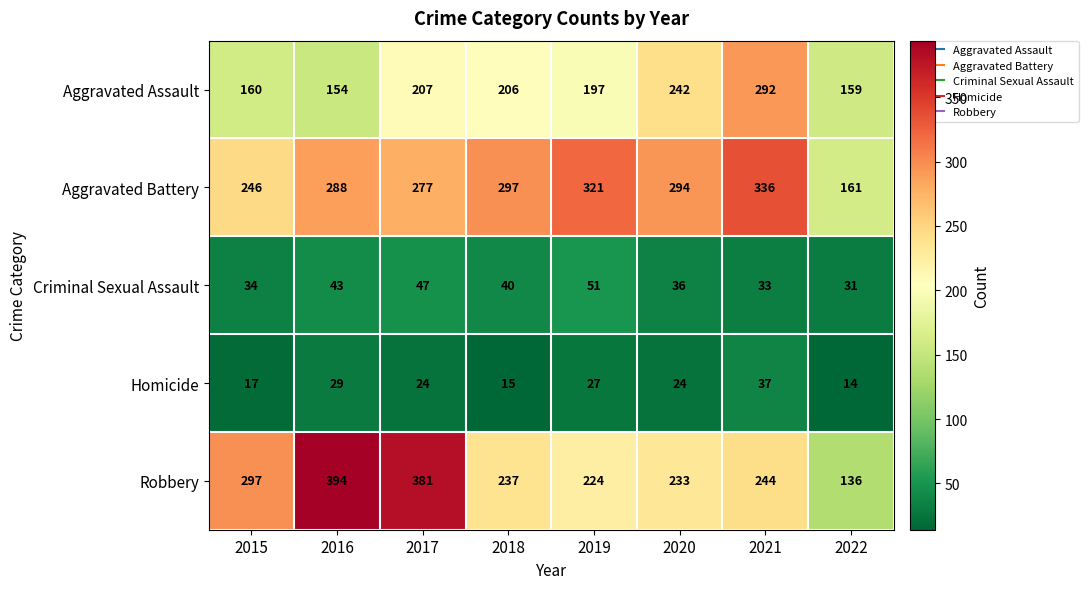

True or false: Robbery has a value of 136 at 2022.

True